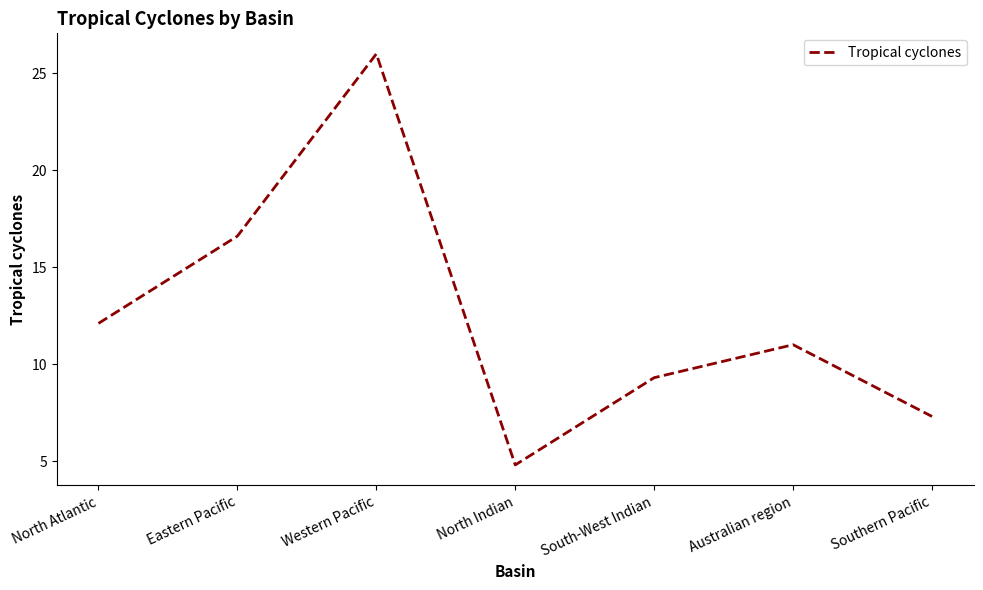

Count the number of data series in this chart.

1